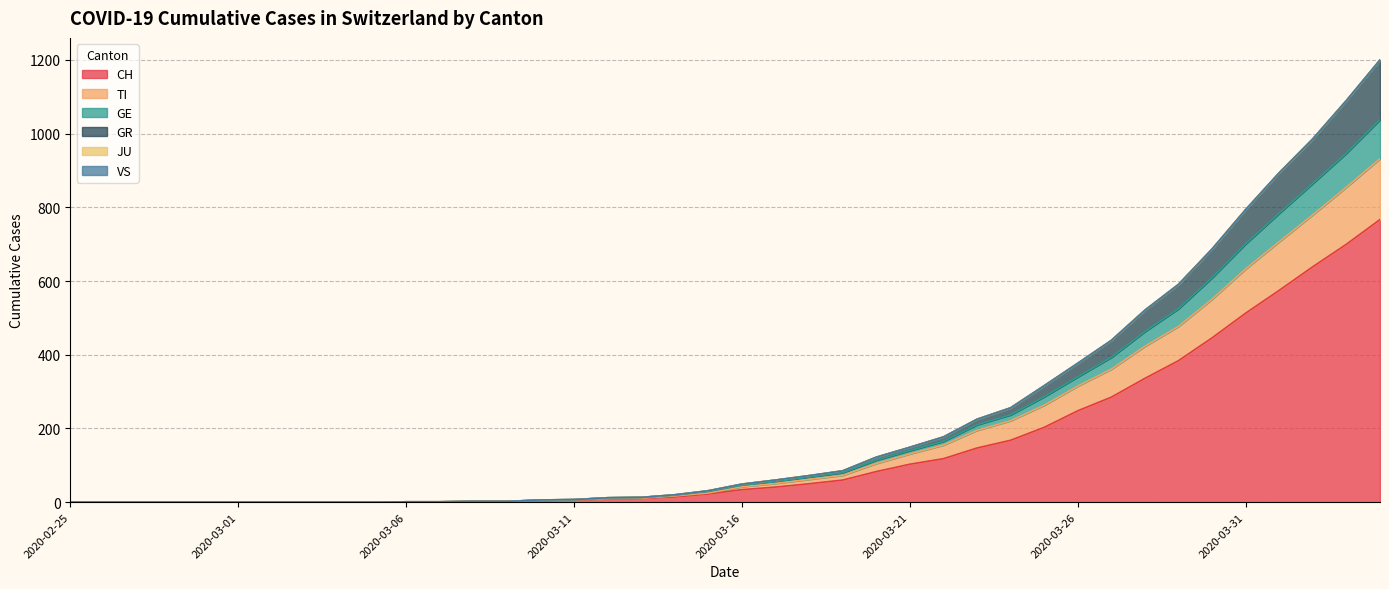

List the labels in order of TI value, largest first.

2020-04-04, 2020-04-03, 2020-04-02, 2020-04-01, 2020-03-31, 2020-03-30, 2020-03-29, 2020-03-28, 2020-03-27, 2020-03-26, 2020-03-25, 2020-03-24, 2020-03-23, 2020-03-22, 2020-03-21, 2020-03-20, 2020-03-19, 2020-03-18, 2020-03-17, 2020-03-16, 2020-03-15, 2020-03-14, 2020-03-13, 2020-03-12, 2020-03-11, 2020-03-10, 2020-03-08, 2020-03-09, 2020-03-06, 2020-03-07, 2020-02-25, 2020-02-26, 2020-02-27, 2020-02-28, 2020-02-29, 2020-03-01, 2020-03-02, 2020-03-03, 2020-03-04, 2020-03-05